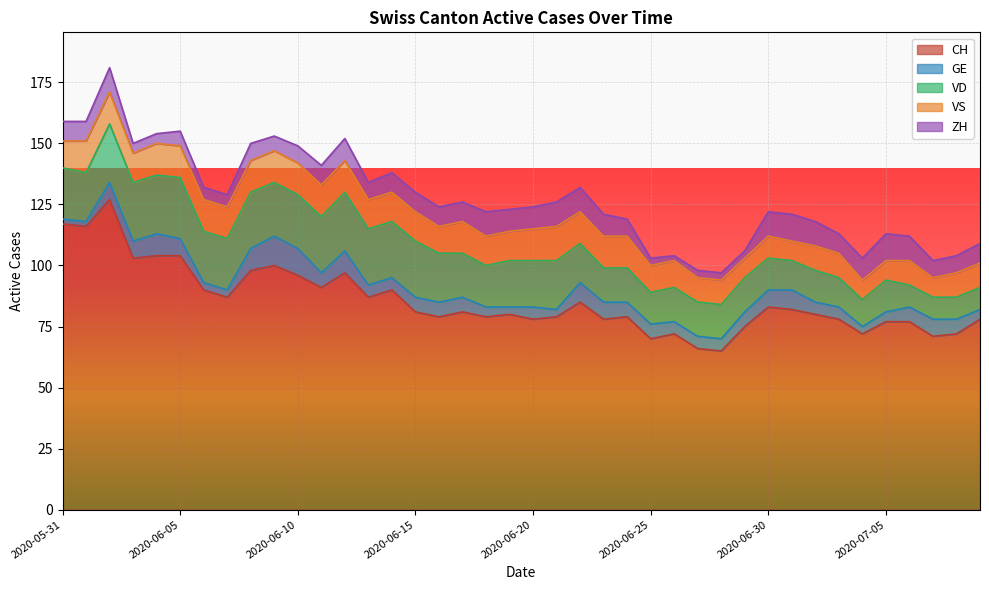

Between 2020-06-12 and 2020-06-02, which is larger?

2020-06-02